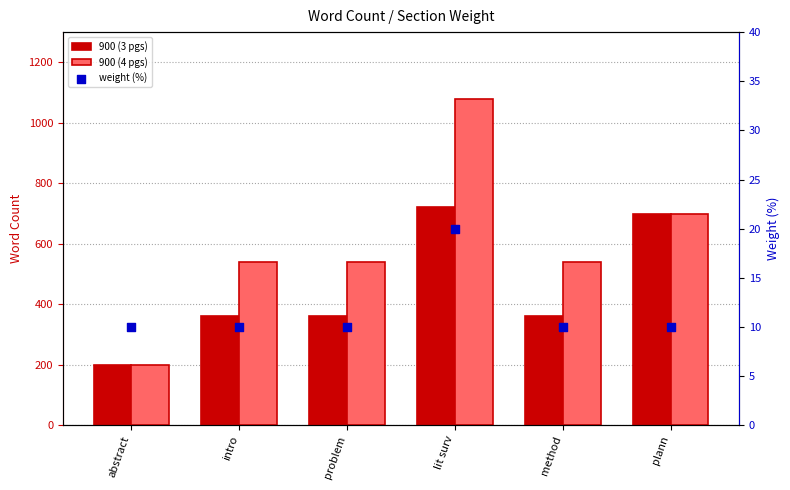

What are all the series names shown in the legend?

900 (3 pgs), 900 (4 pgs), weight (%)